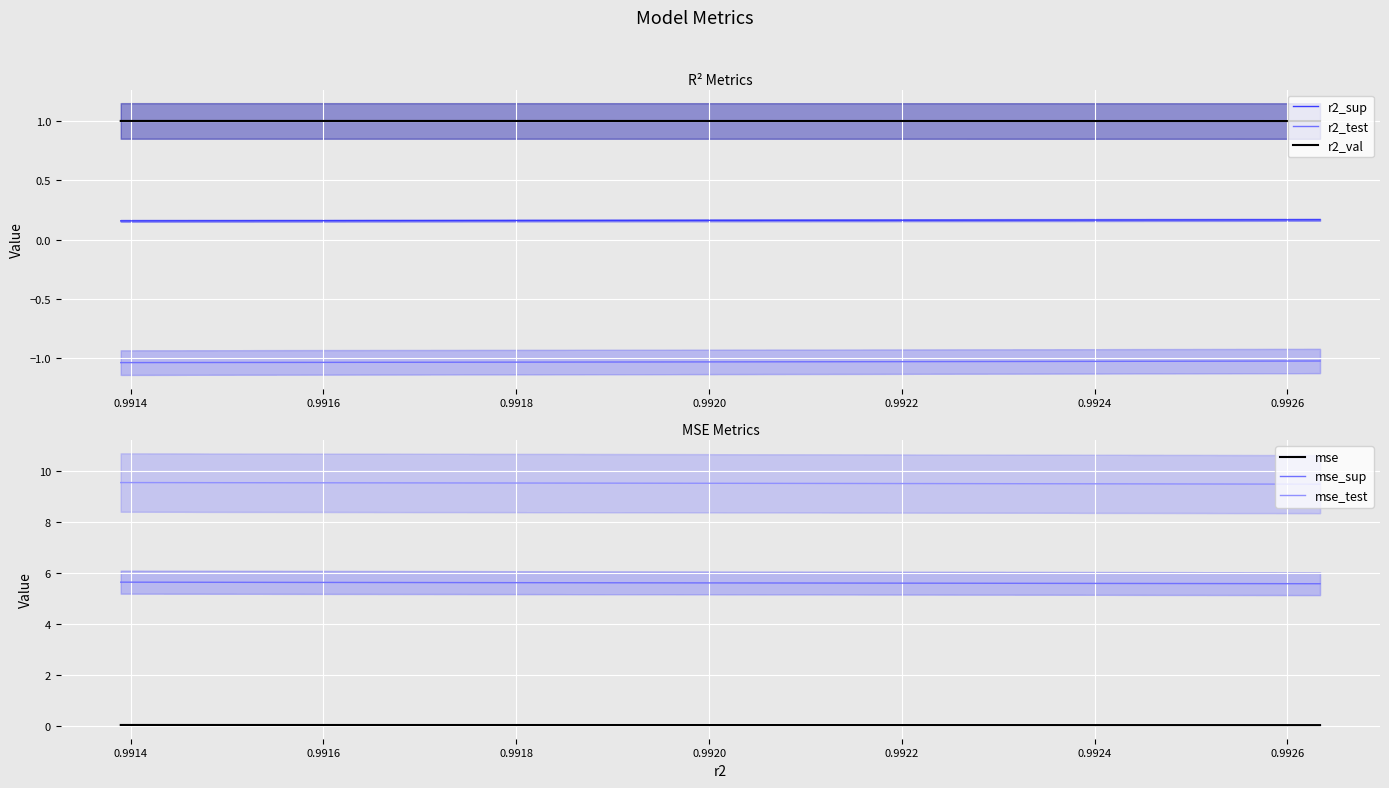

Reading right to left, what are all the values shown in this chart?

r2_sup: 0.2	0.2	0.2	0.2	0.2	0.2	0.2	0.2	0.2	0.2
r2_test: -1.0	-1.0	-1.0	-1.0	-1.0	-1.0	-1.0	-1.0	-1.0	-1.0
r2_val: 1.0	1.0	1.0	1.0	1.0	1.0	1.0	1.0	1.0	1.0
mse: 0.0	0.0	0.0	0.0	0.0	0.0	0.0	0.0	0.0	0.0
mse_sup: 5.6	5.6	5.6	5.6	5.6	5.6	5.6	5.6	5.6	5.6
mse_test: 9.5	9.5	9.5	9.5	9.5	9.5	9.5	9.5	9.5	9.5